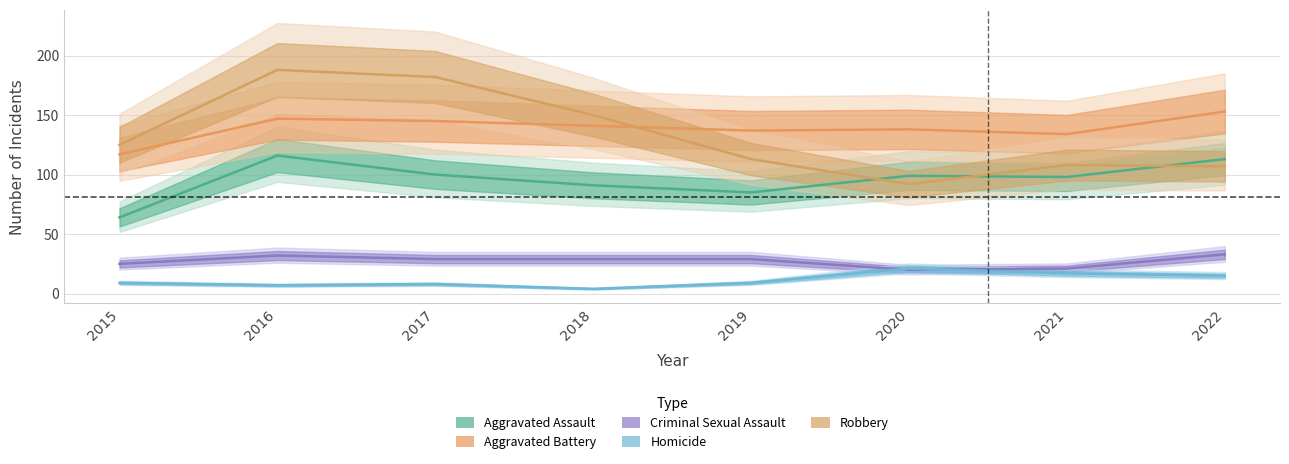

What is the minimum value for Homicide?

4